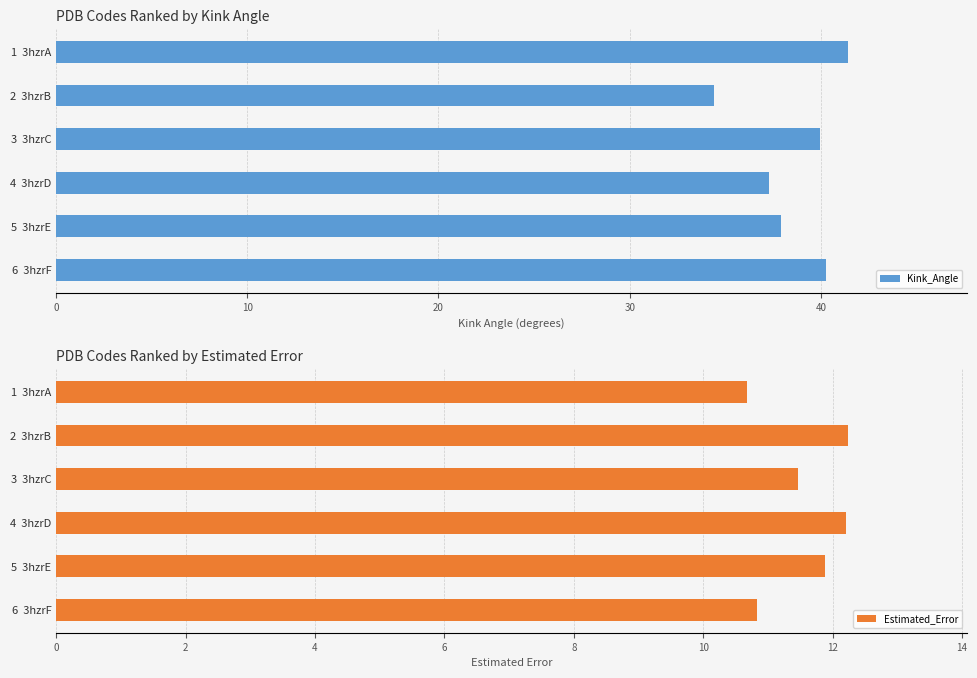

What is the sum of all Estimated_Error values?

69.3